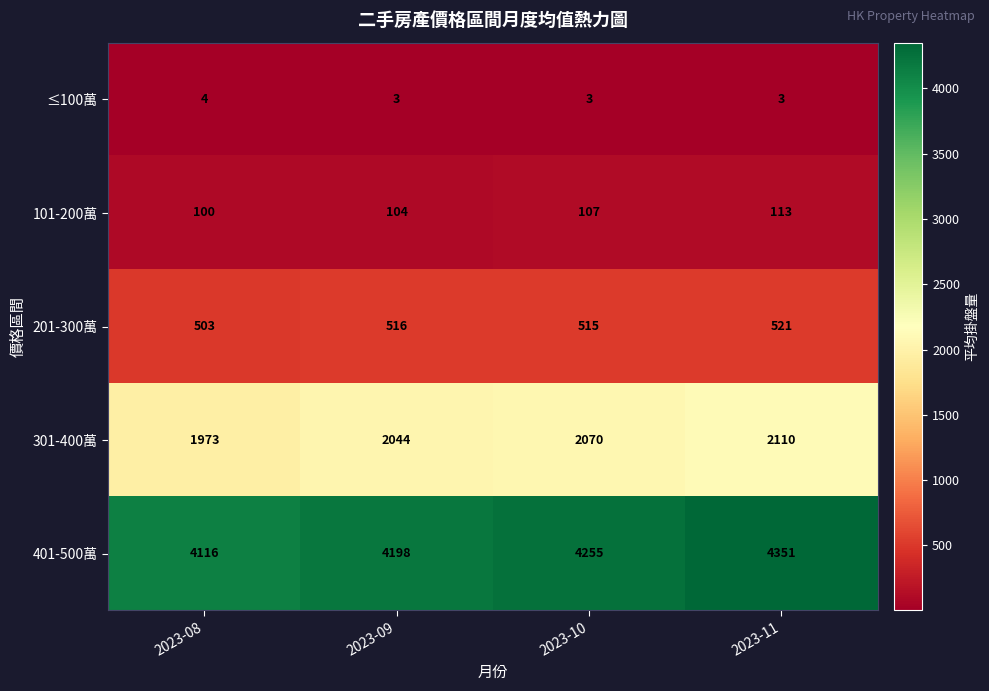

What is the difference between the highest and lowest values at 2023-09?

4195